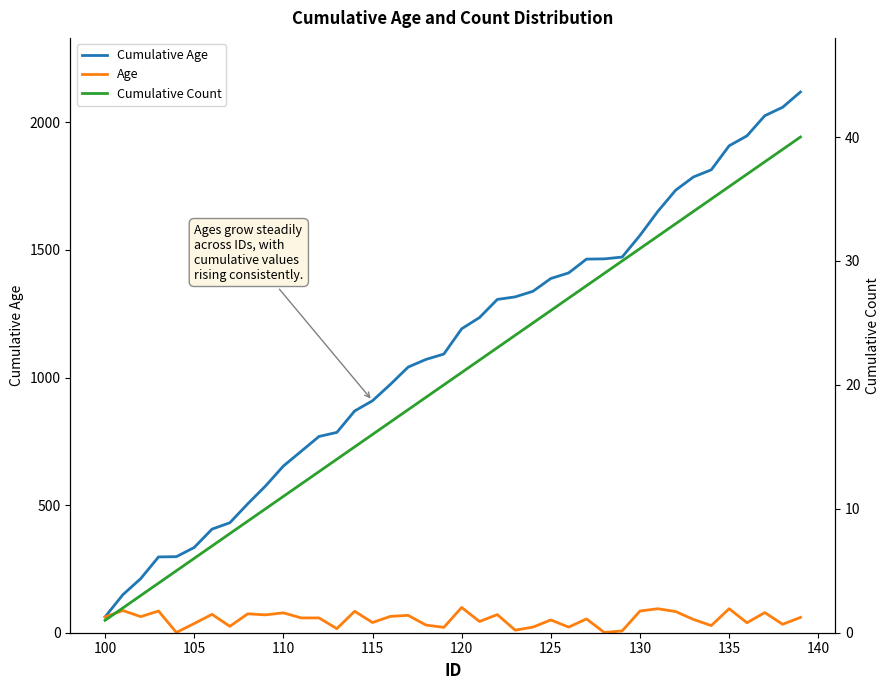

How many values in the Cumulative Count series are below 21?

20